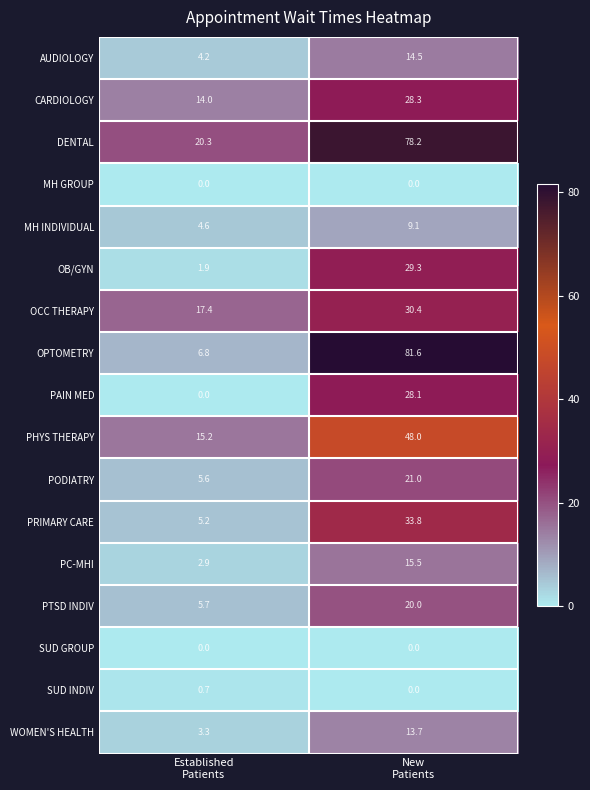

What is the sum of all CARDIOLOGY values?

42.3